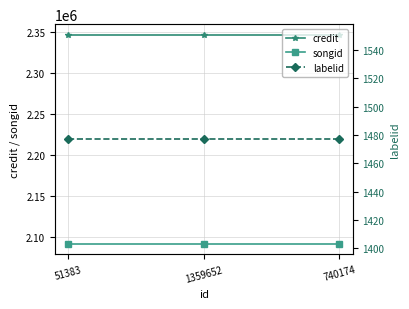

The value of credit at 51383 is 3965854. True or false?

False